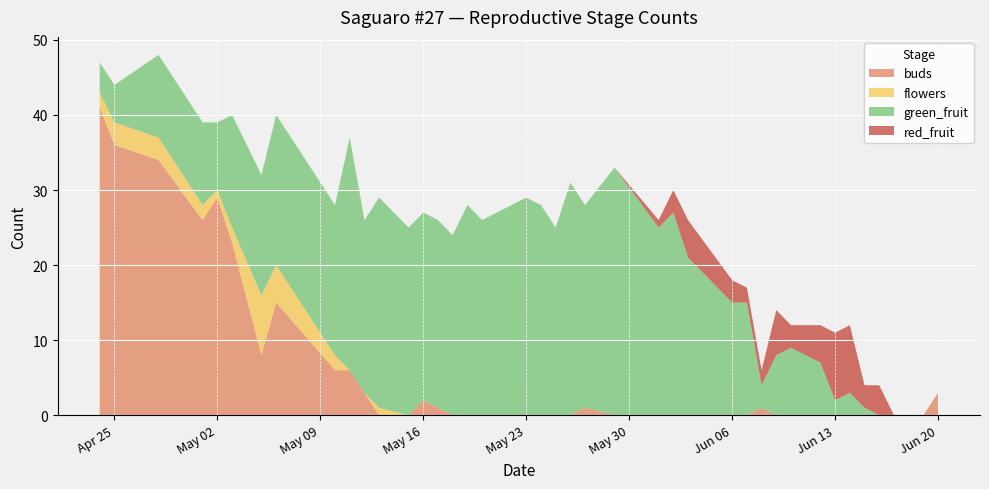

Reading left to right, transcribe all the data shown in this chart.

buds: 2017-04-24=41	2017-04-25=36	2017-04-28=34	2017-05-01=26	2017-05-02=29	2017-05-03=23	2017-05-05=8	2017-05-06=15	2017-05-10=6	2017-05-11=6	2017-05-12=3	2017-05-13=0	2017-05-15=0	2017-05-16=2	2017-05-17=1	2017-05-18=0	2017-05-19=0	2017-05-20=0	2017-05-23=0	2017-05-24=0	2017-05-25=0	2017-05-26=0	2017-05-27=1	2017-05-29=0	2017-06-01=0	2017-06-02=0	2017-06-03=0	2017-06-06=0	2017-06-07=0	2017-06-08=1	2017-06-09=0	2017-06-10=0	2017-06-12=0	2017-06-13=0	2017-06-14=0	2017-06-15=0	2017-06-16=0	2017-06-17=0	2017-06-19=0	2017-06-20=3
flowers: 2017-04-24=2	2017-04-25=3	2017-04-28=3	2017-05-01=2	2017-05-02=1	2017-05-03=2	2017-05-05=8	2017-05-06=5	2017-05-10=2	2017-05-11=0	2017-05-12=0	2017-05-13=1	2017-05-15=0	2017-05-16=0	2017-05-17=0	2017-05-18=0	2017-05-19=0	2017-05-20=0	2017-05-23=0	2017-05-24=0	2017-05-25=0	2017-05-26=0	2017-05-27=0	2017-05-29=0	2017-06-01=0	2017-06-02=0	2017-06-03=0	2017-06-06=0	2017-06-07=0	2017-06-08=0	2017-06-09=0	2017-06-10=0	2017-06-12=0	2017-06-13=0	2017-06-14=0	2017-06-15=0	2017-06-16=0	2017-06-17=0	2017-06-19=0	2017-06-20=0
green_fruit: 2017-04-24=4	2017-04-25=5	2017-04-28=11	2017-05-01=11	2017-05-02=9	2017-05-03=15	2017-05-05=16	2017-05-06=20	2017-05-10=20	2017-05-11=31	2017-05-12=23	2017-05-13=28	2017-05-15=25	2017-05-16=25	2017-05-17=25	2017-05-18=24	2017-05-19=28	2017-05-20=26	2017-05-23=29	2017-05-24=28	2017-05-25=25	2017-05-26=31	2017-05-27=27	2017-05-29=33	2017-06-01=25	2017-06-02=27	2017-06-03=21	2017-06-06=15	2017-06-07=15	2017-06-08=3	2017-06-09=8	2017-06-10=9	2017-06-12=7	2017-06-13=2	2017-06-14=3	2017-06-15=1	2017-06-16=0	2017-06-17=0	2017-06-19=0	2017-06-20=0
red_fruit: 2017-04-24=0	2017-04-25=0	2017-04-28=0	2017-05-01=0	2017-05-02=0	2017-05-03=0	2017-05-05=0	2017-05-06=0	2017-05-10=0	2017-05-11=0	2017-05-12=0	2017-05-13=0	2017-05-15=0	2017-05-16=0	2017-05-17=0	2017-05-18=0	2017-05-19=0	2017-05-20=0	2017-05-23=0	2017-05-24=0	2017-05-25=0	2017-05-26=0	2017-05-27=0	2017-05-29=0	2017-06-01=1	2017-06-02=3	2017-06-03=5	2017-06-06=3	2017-06-07=2	2017-06-08=2	2017-06-09=6	2017-06-10=3	2017-06-12=5	2017-06-13=9	2017-06-14=9	2017-06-15=3	2017-06-16=4	2017-06-17=0	2017-06-19=0	2017-06-20=0